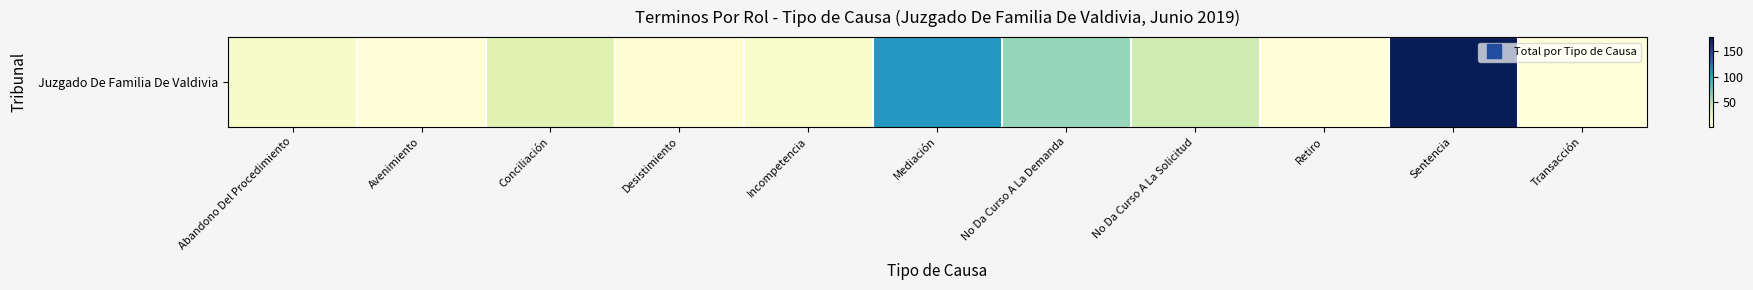

True or false: the data shows 3 at Retiro.

False